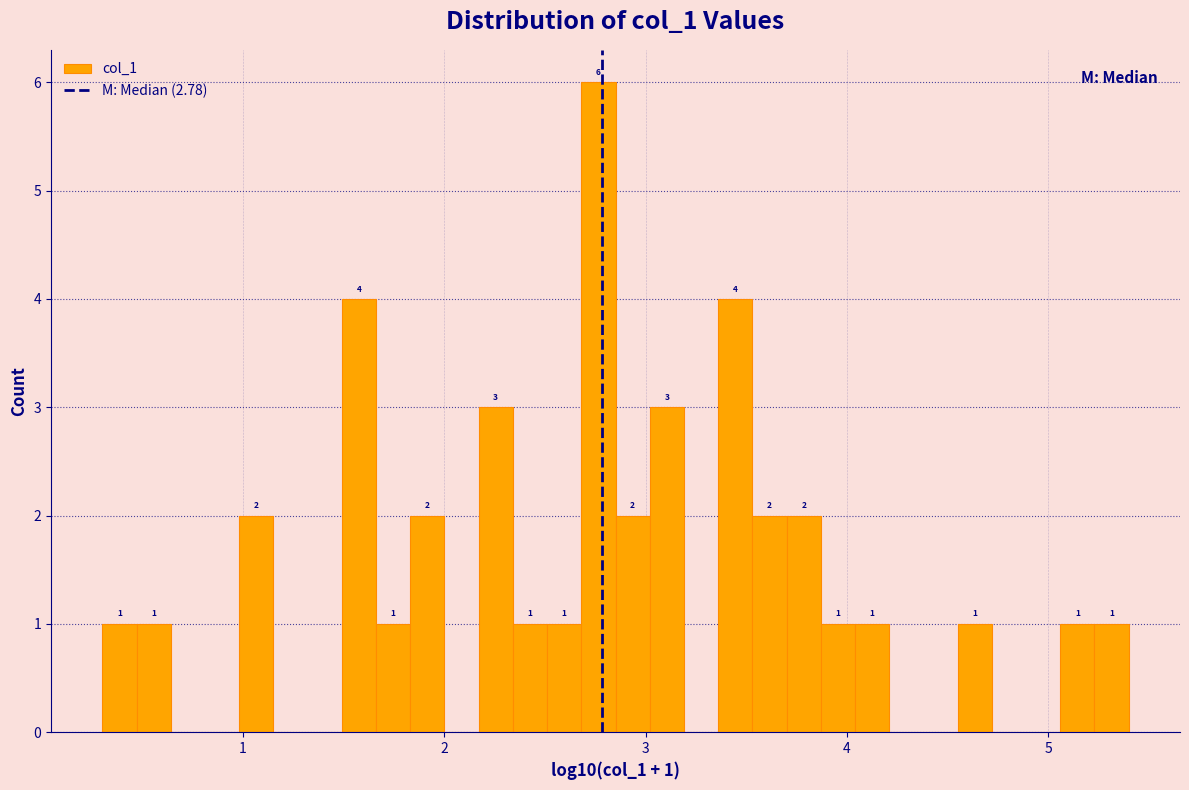

Around what value on the x-axis is the tallest bar? Give the approximate position of its centre, as read against the axis.

2.8